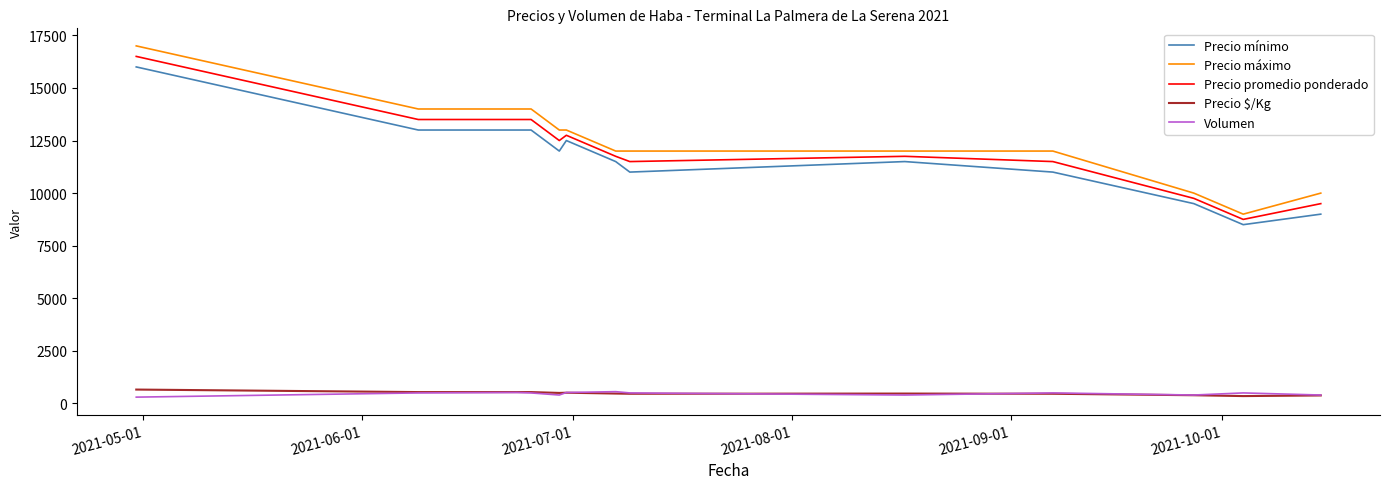

Which series has the largest range (max minus min)?

Precio máximo